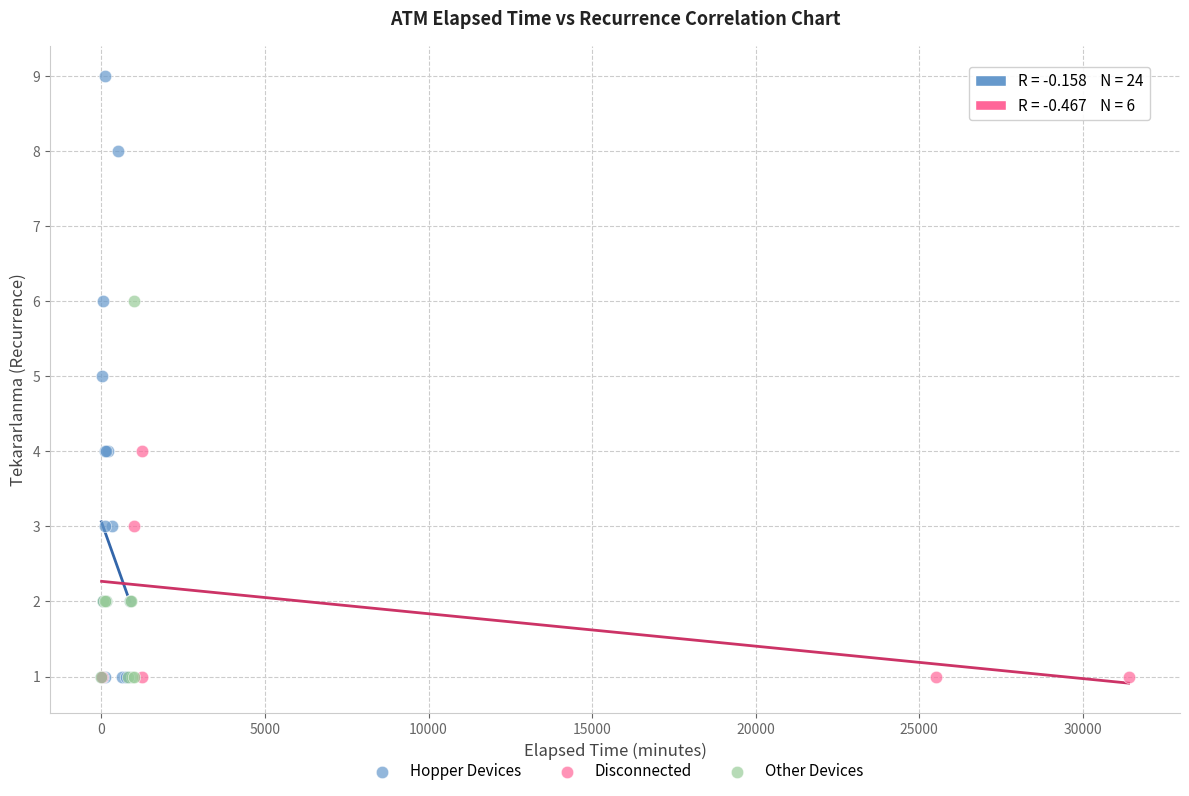

Which series reaches the maximum Y coordinate?

Hopper Devices